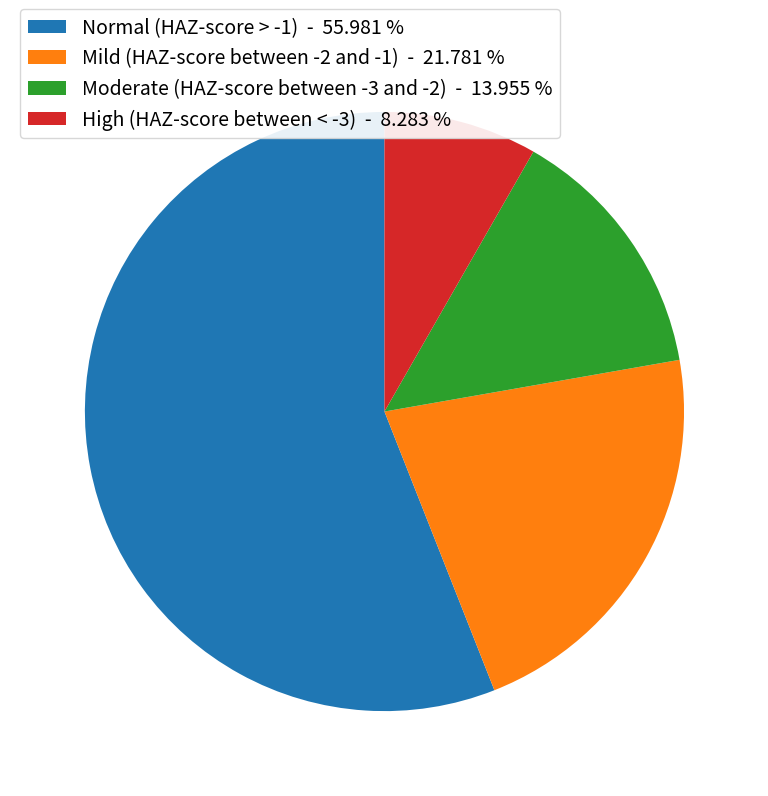

Is the sum of Mild (HAZ-score between -2 and -1) - 21.781 % and Normal (HAZ-score > -1) - 55.981 % greater than half?

Yes